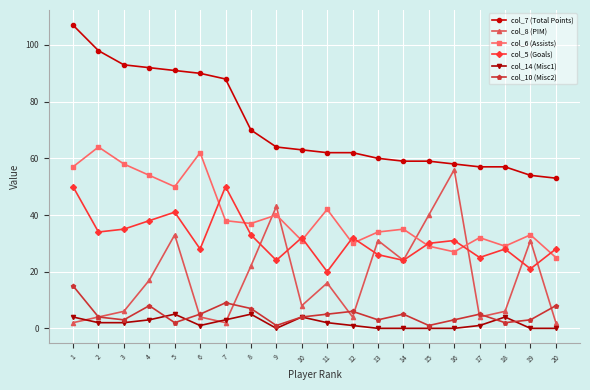

Rank the series by their maximum value, from lowest to highest.

col_14 (Misc1), col_10 (Misc2), col_5 (Goals), col_8 (PIM), col_6 (Assists), col_7 (Total Points)